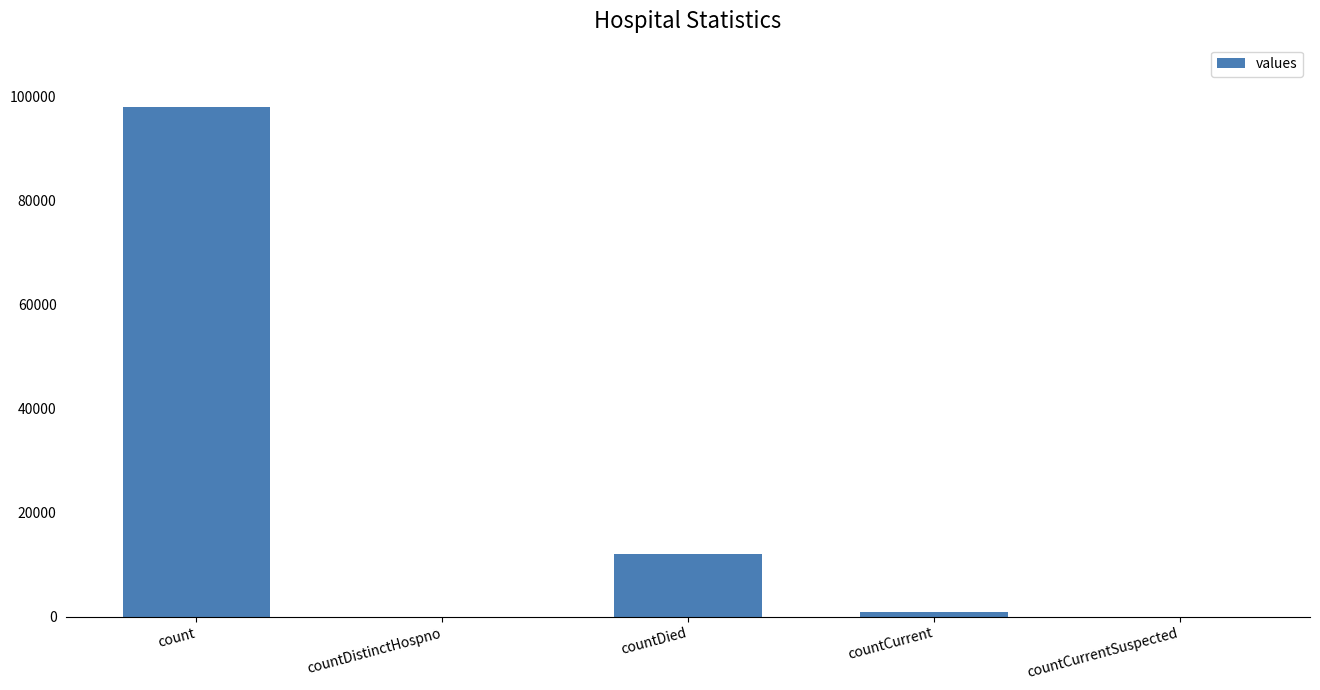

How many categories are shown in the chart?

5